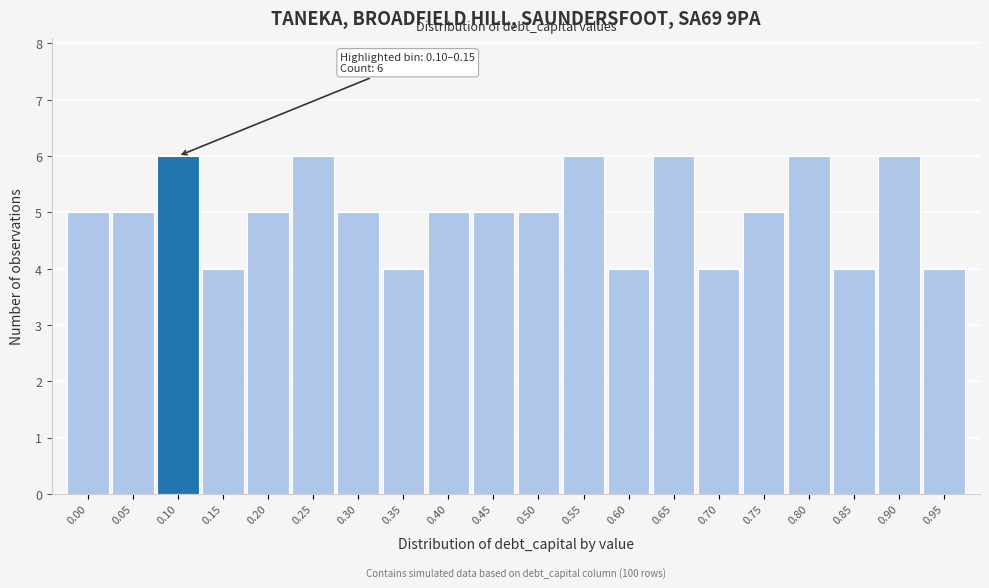

Reading left to right, transcribe all the data shown in this chart.

0.00=5	0.05=5	0.10=6	0.15=4	0.20=5	0.25=6	0.30=5	0.35=4	0.40=5	0.45=5	0.50=5	0.55=6	0.60=4	0.65=6	0.70=4	0.75=5	0.80=6	0.85=4	0.90=6	0.95=4